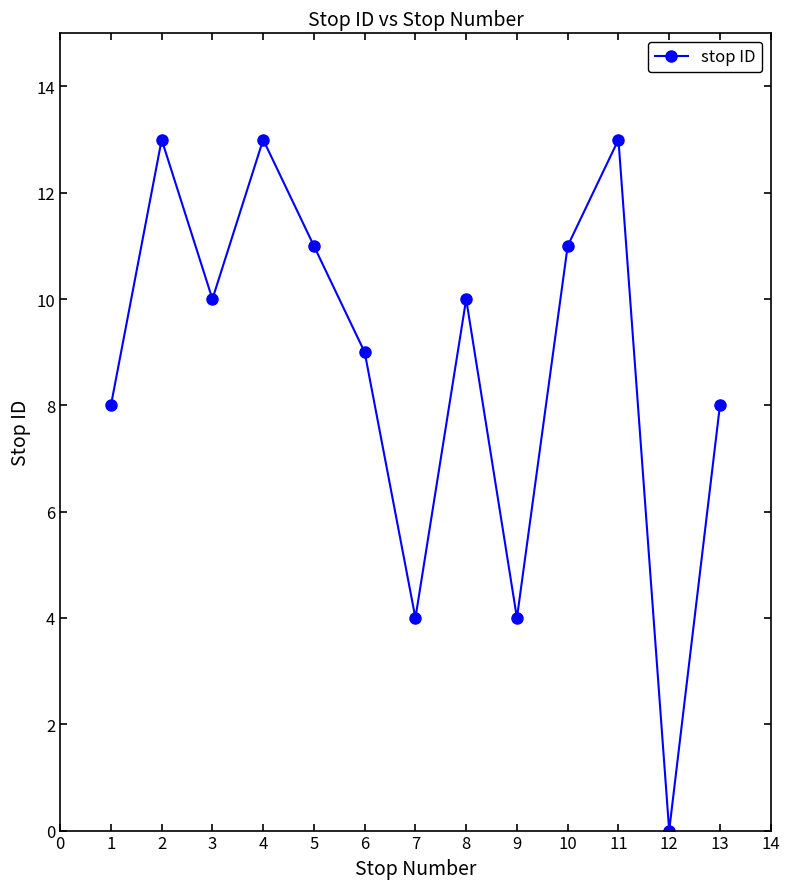

Approximately how many times larger is the value at 11 compared to 3?

1.3